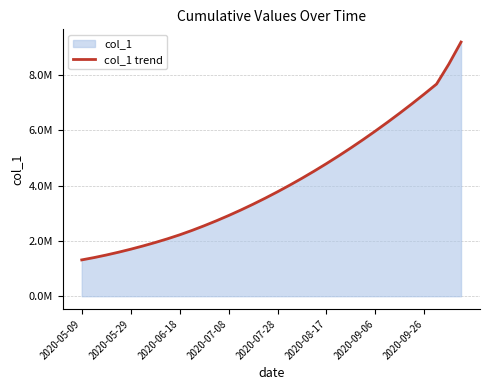

Reading left to right, list all the values displayed in this chart.

1315099.0	1398365.8	1491172.1	1592604.1	1701853.6	1818831.0	1943780.6	2077551.8	2222000.0	2380000.0	2550000.0	2730000.0	2920000.0	3120000.0	3330000.0	3550000.0	3780000.0	4020000.0	4270000.0	4530000.0	4800000.0	5080000.0	5370000.0	5670000.0	5980000.0	6300000.0	6630000.0	6970000.0	7320000.0	7680000.0	8400000.0	9200000.0